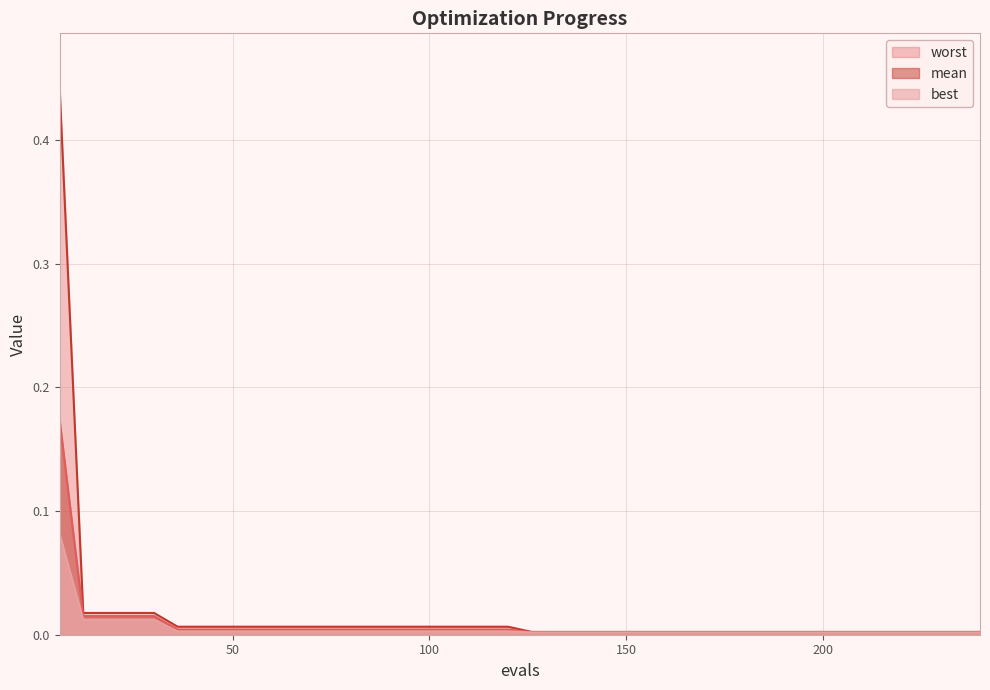

Reading right to left, transcribe all the data shown in this chart.

mean: 240=0.0	234=0.0	228=0.0	222=0.0	216=0.0	210=0.0	204=0.0	198=0.0	192=0.0	186=0.0	180=0.0	174=0.0	168=0.0	162=0.0	156=0.0	150=0.0	144=0.0	138=0.0	132=0.0	126=0.0	120=0.0	114=0.0	108=0.0	102=0.0	96=0.0	90=0.0	84=0.0	78=0.0	72=0.0	66=0.0	60=0.0	54=0.0	48=0.0	42=0.0	36=0.0	30=0.0	24=0.0	18=0.0	12=0.0	6=0.2
best: 240=0.0	234=0.0	228=0.0	222=0.0	216=0.0	210=0.0	204=0.0	198=0.0	192=0.0	186=0.0	180=0.0	174=0.0	168=0.0	162=0.0	156=0.0	150=0.0	144=0.0	138=0.0	132=0.0	126=0.0	120=0.0	114=0.0	108=0.0	102=0.0	96=0.0	90=0.0	84=0.0	78=0.0	72=0.0	66=0.0	60=0.0	54=0.0	48=0.0	42=0.0	36=0.0	30=0.0	24=0.0	18=0.0	12=0.0	6=0.1
worst: 240=0.0	234=0.0	228=0.0	222=0.0	216=0.0	210=0.0	204=0.0	198=0.0	192=0.0	186=0.0	180=0.0	174=0.0	168=0.0	162=0.0	156=0.0	150=0.0	144=0.0	138=0.0	132=0.0	126=0.0	120=0.0	114=0.0	108=0.0	102=0.0	96=0.0	90=0.0	84=0.0	78=0.0	72=0.0	66=0.0	60=0.0	54=0.0	48=0.0	42=0.0	36=0.0	30=0.0	24=0.0	18=0.0	12=0.0	6=0.4